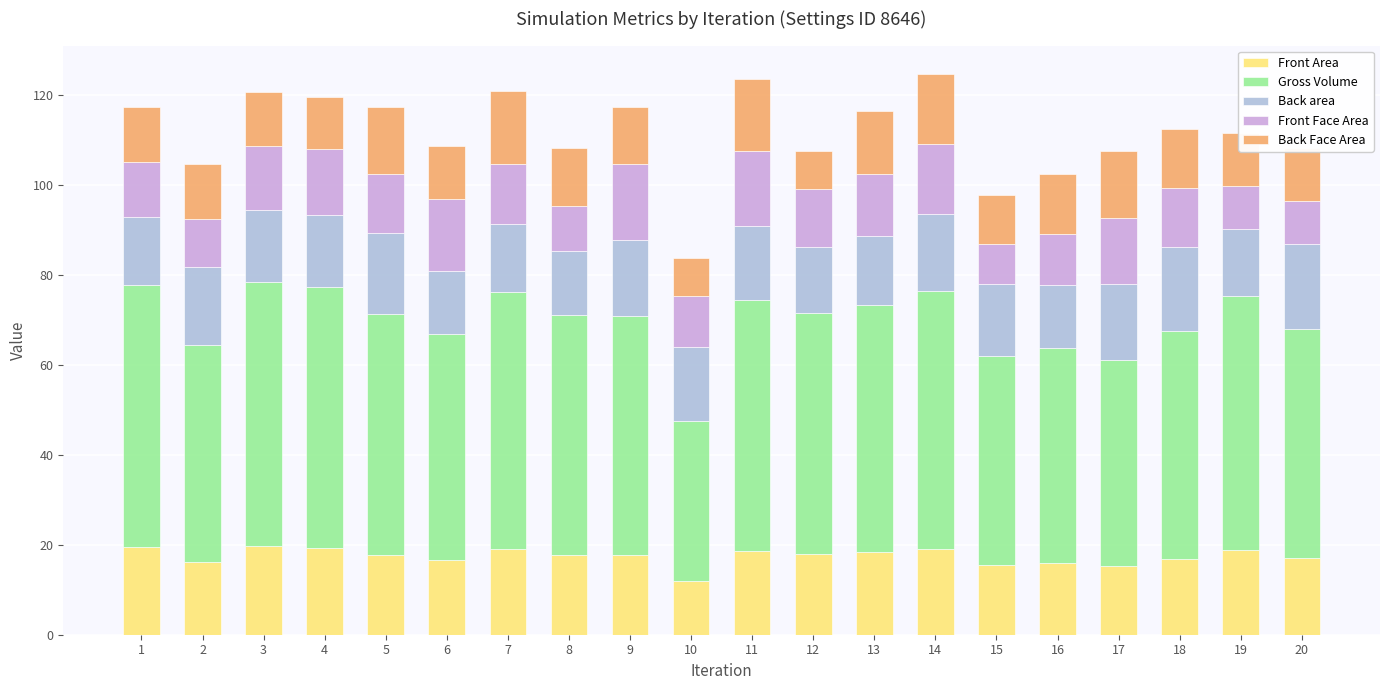

Is it true that Front Area equals 15.2 at 17?

True